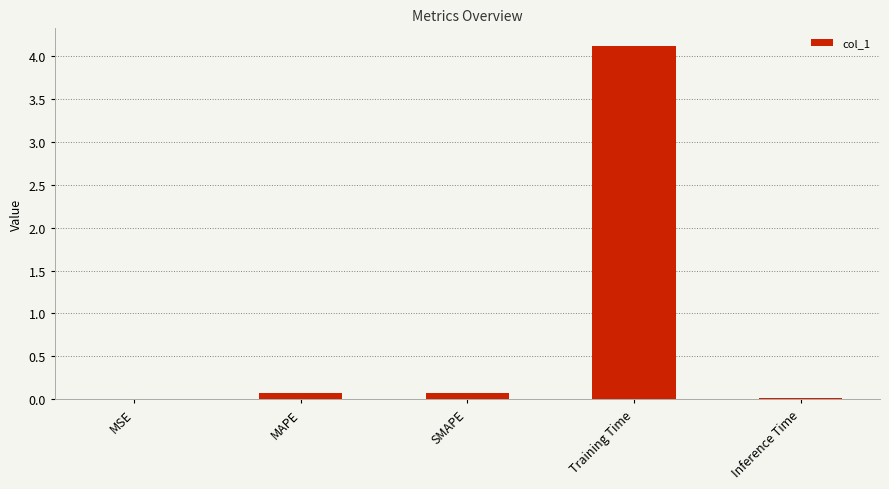

What is the sum of all values?

4.3